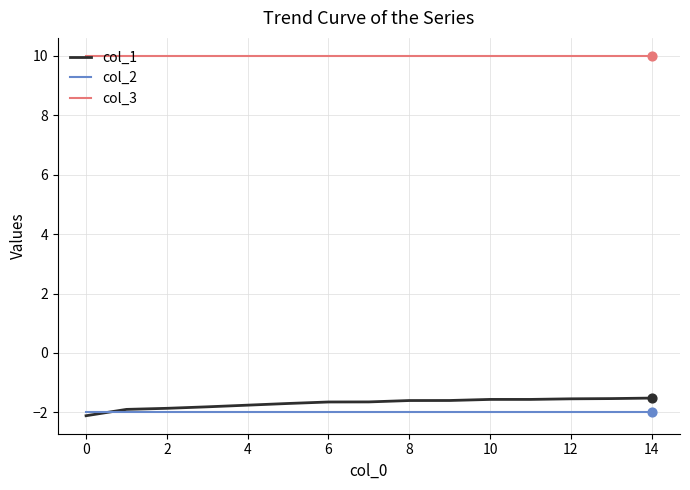

What is the smallest value displayed?

-2.1